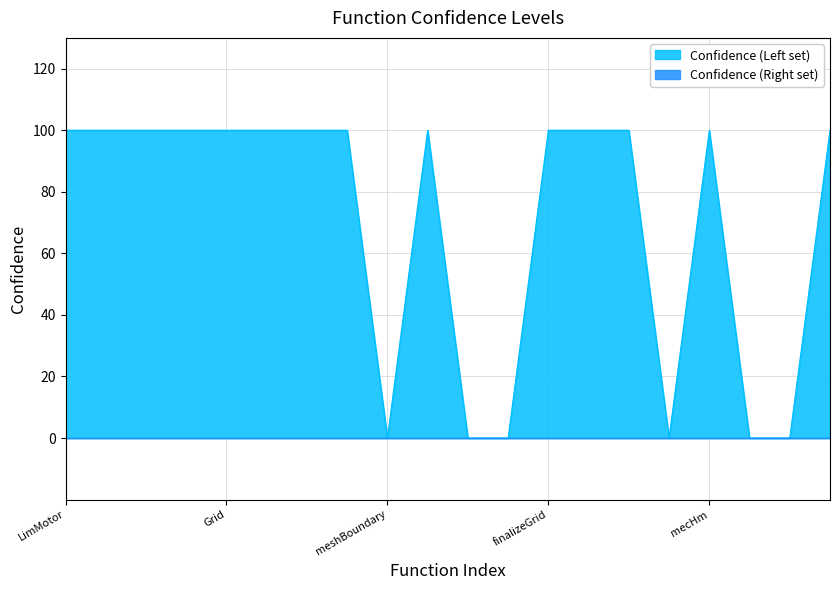

How many lines are shown in the chart?

2